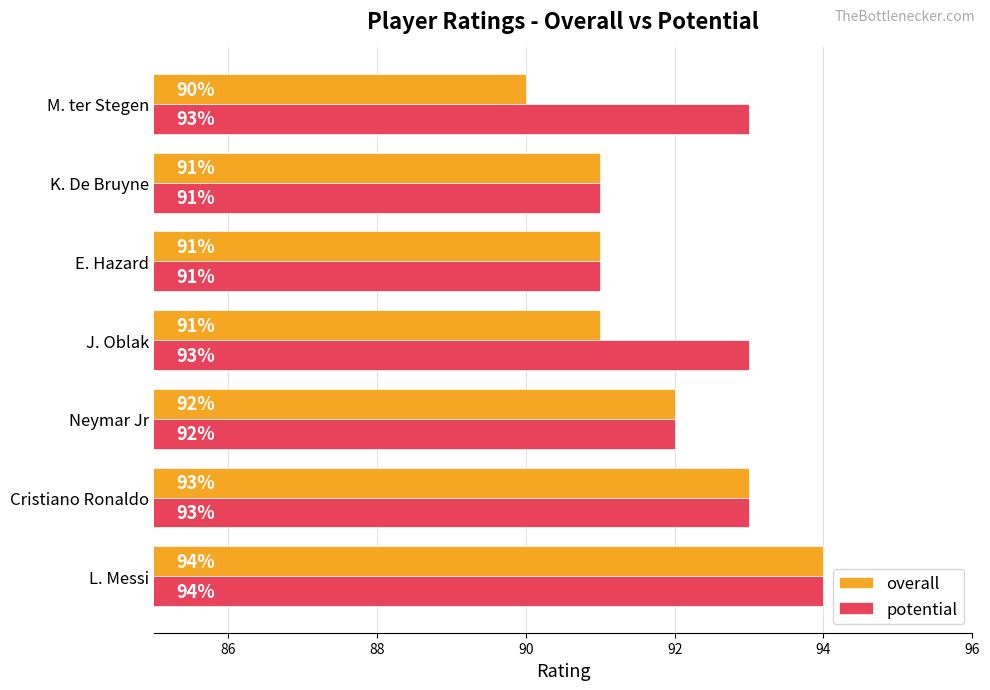

Rank the series by their average value, from highest to lowest.

potential, overall